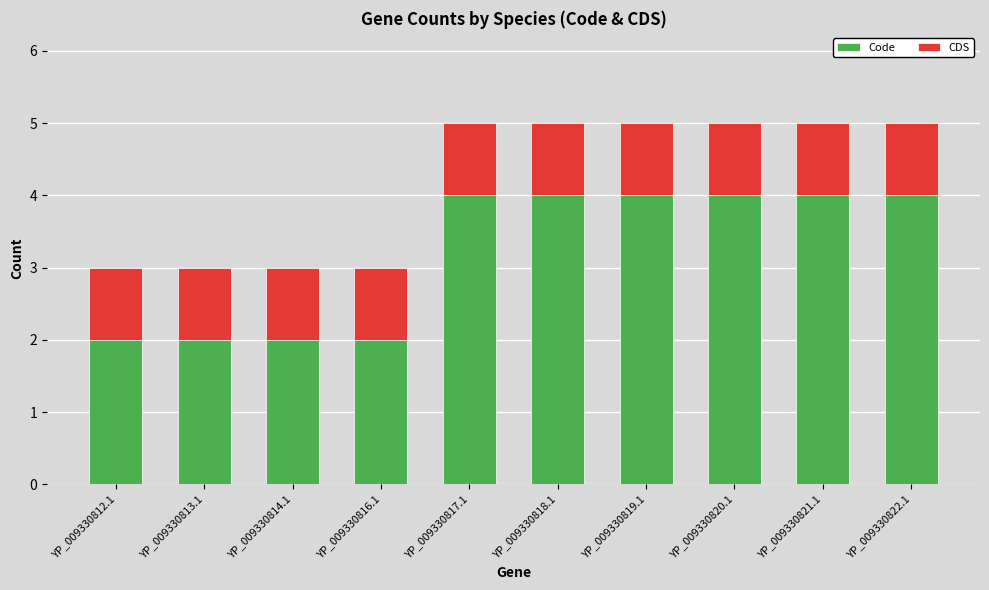

What is the total value across all series at YP_009330819.1?

5